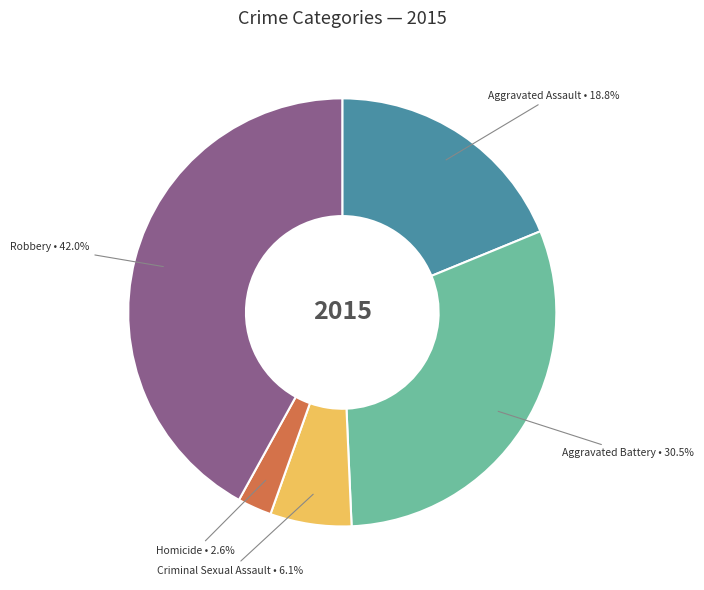

Is there a majority slice in this chart?

No